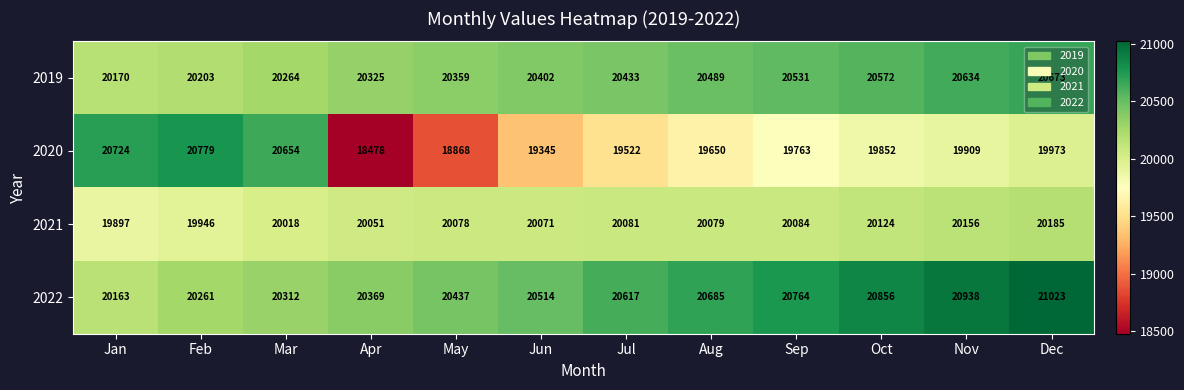

How many data points does each series have?

12